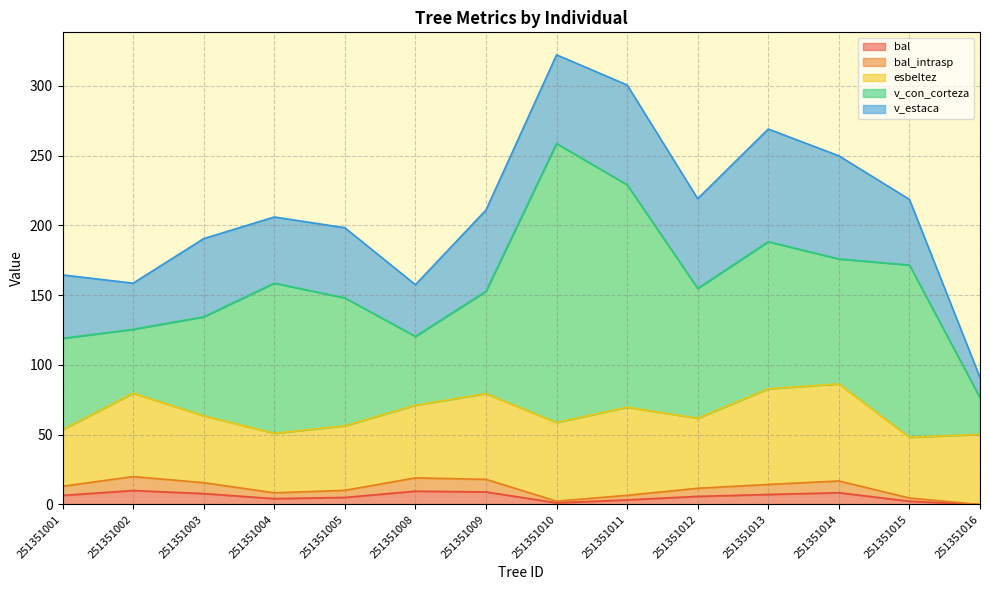

At 251351001, list the series in order from largest to smallest.

v_con_corteza, v_estaca, esbeltez, bal, bal_intrasp